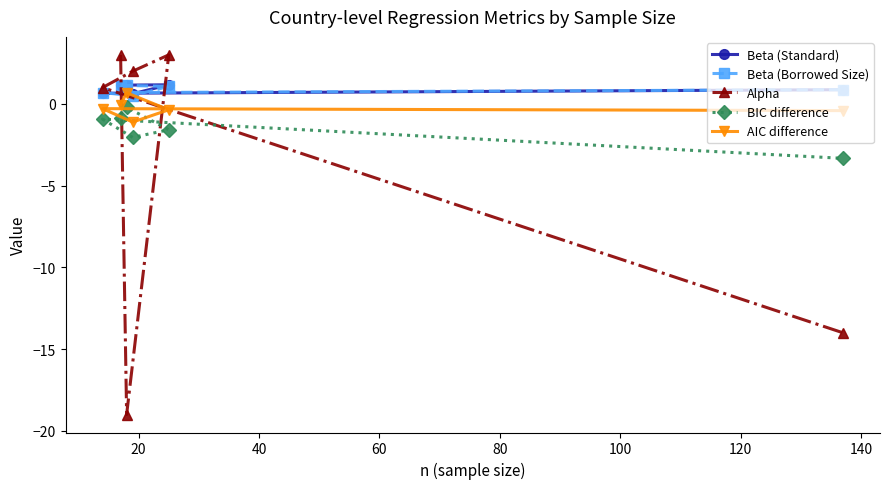

What is the value of the Beta (Standard) point at the 1st from the left?

0.7